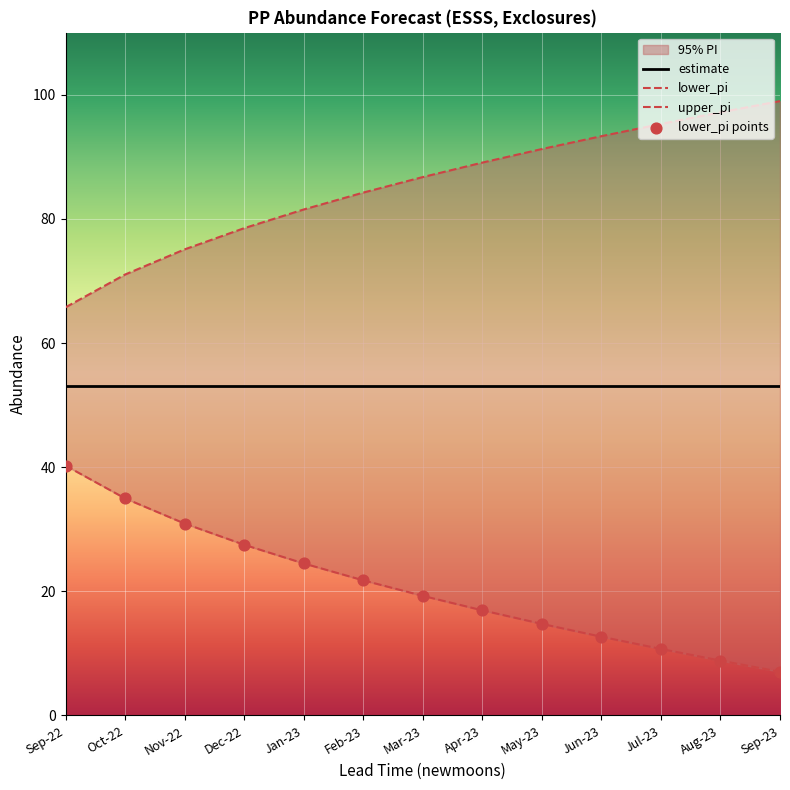

Which series has the largest Y range (max minus min)?

lower_pi